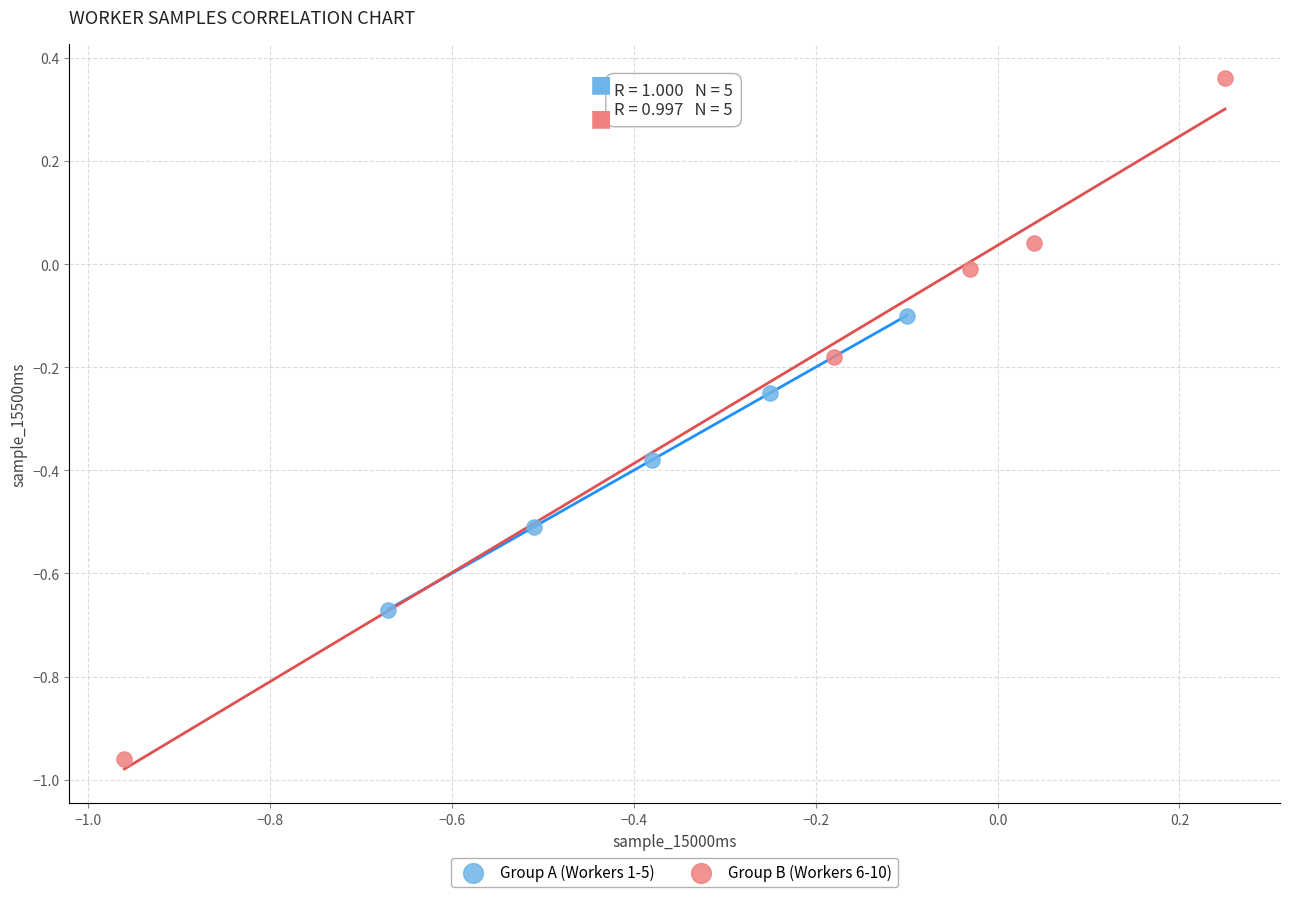

Which series reaches the minimum Y coordinate?

Group B (Workers 6-10)